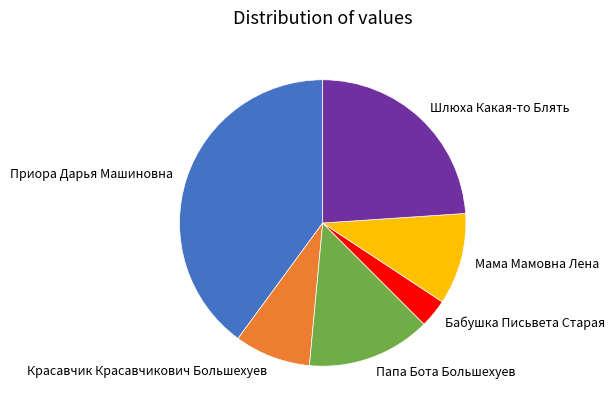

What is the ratio of the value at Приора Дарья Машиновна to the value at Мама Мамовна Лена?

3.9